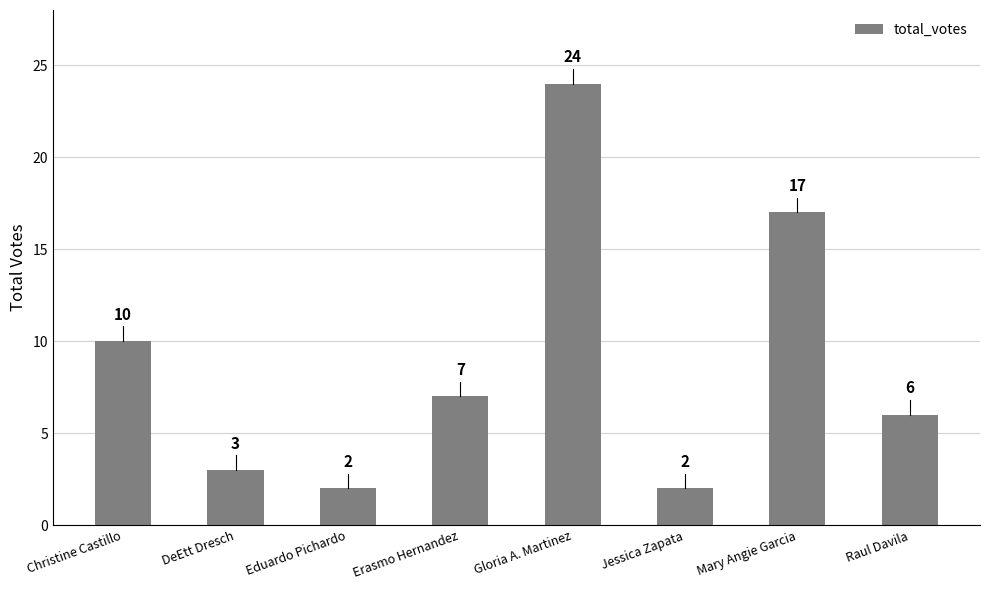

What is the label of the 7th bar from the left?

Mary Angie Garcia